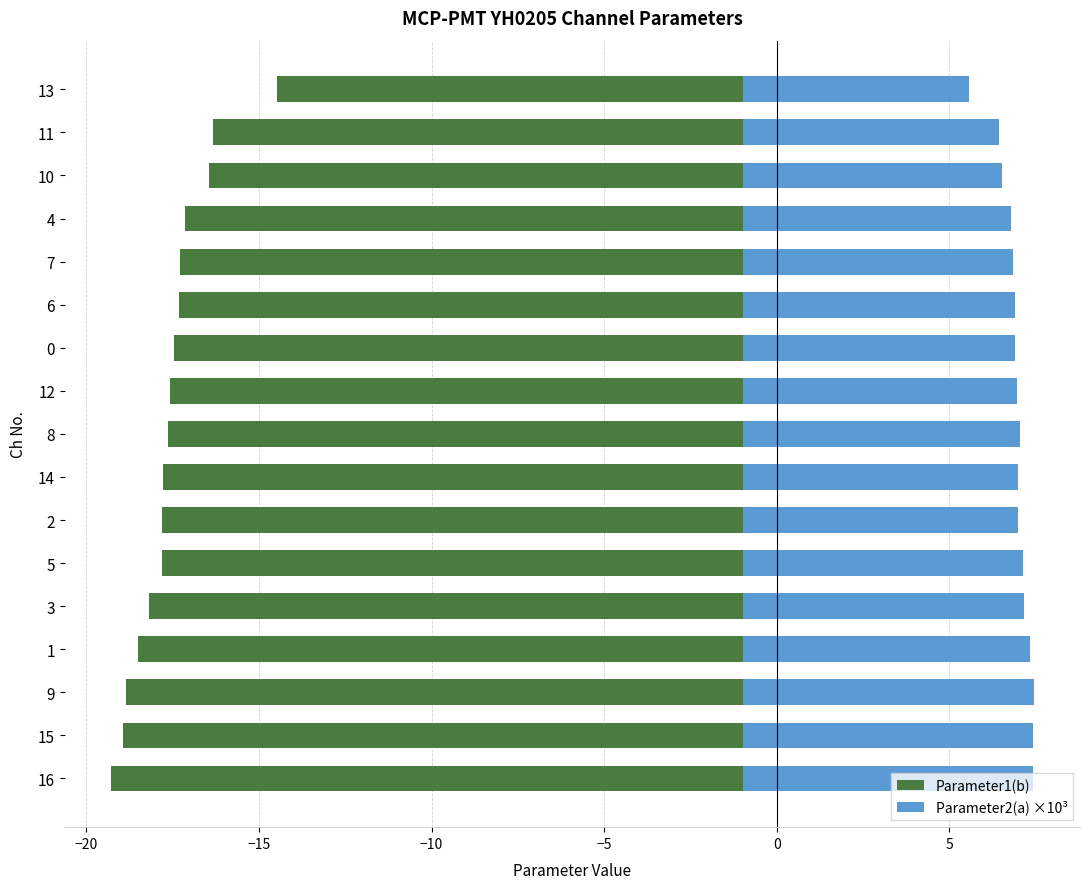

At 14, list the series in order from smallest to largest.

Parameter1(b), Parameter2(a) ×10³